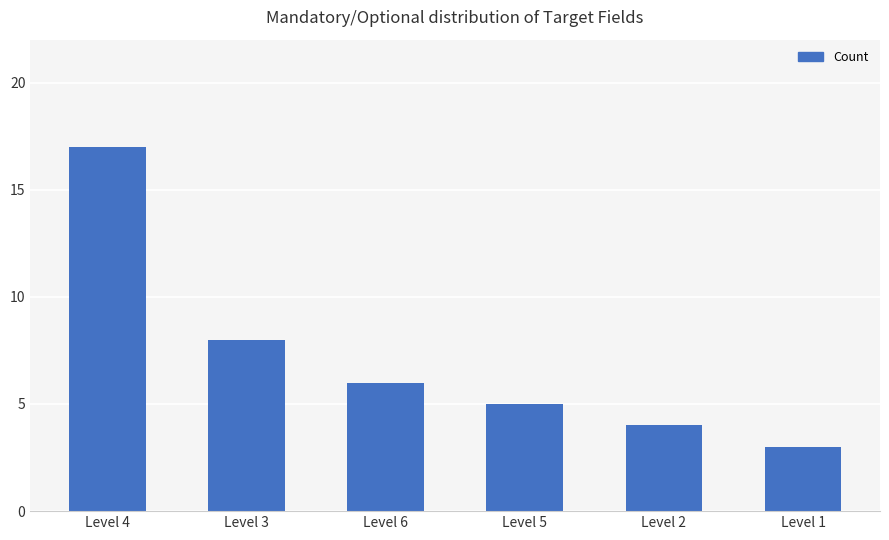

What is the sum of all values?

43